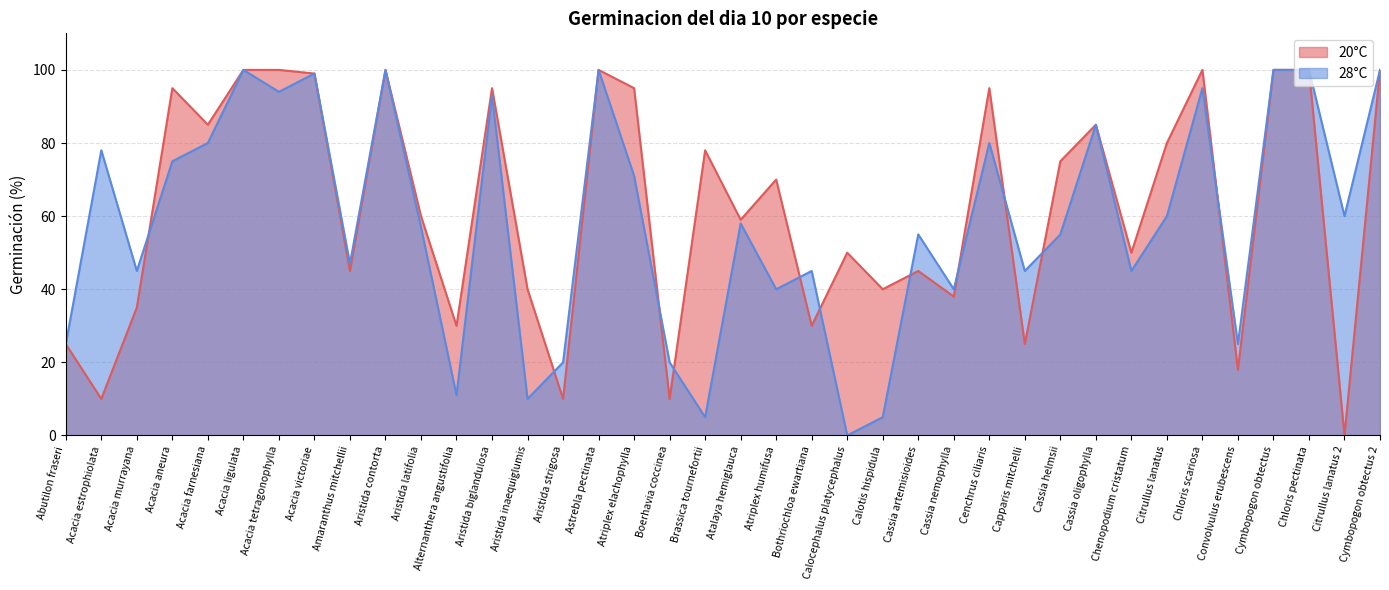

How many intersections are there between 28°C and 20°C?

11